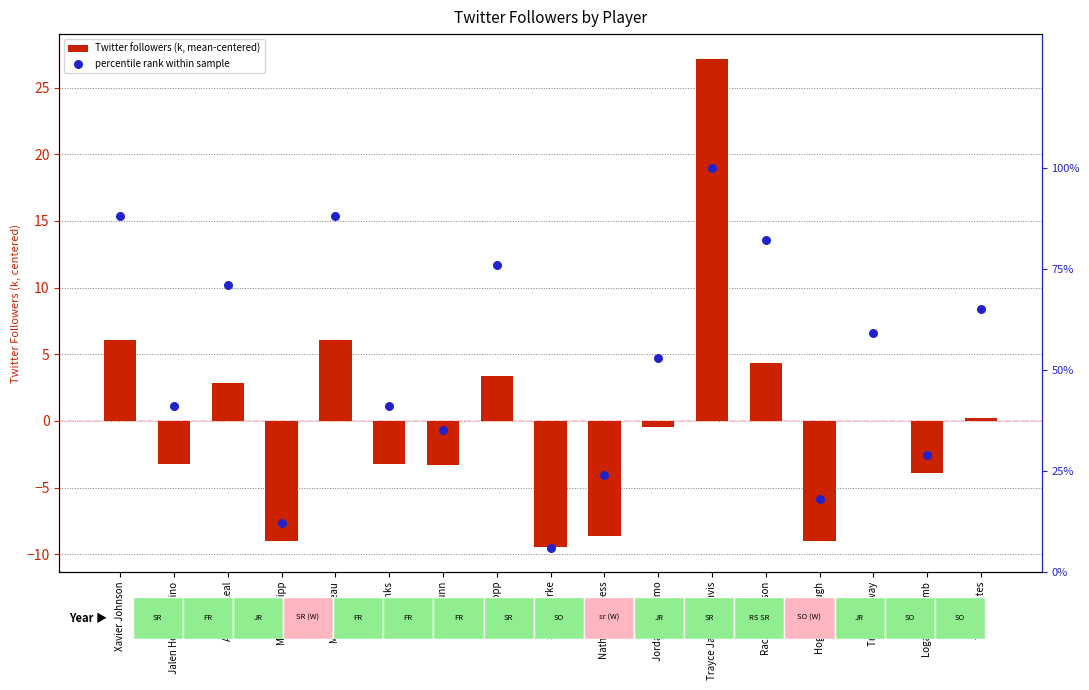

At how many categories does at least one series exceed 89?

1